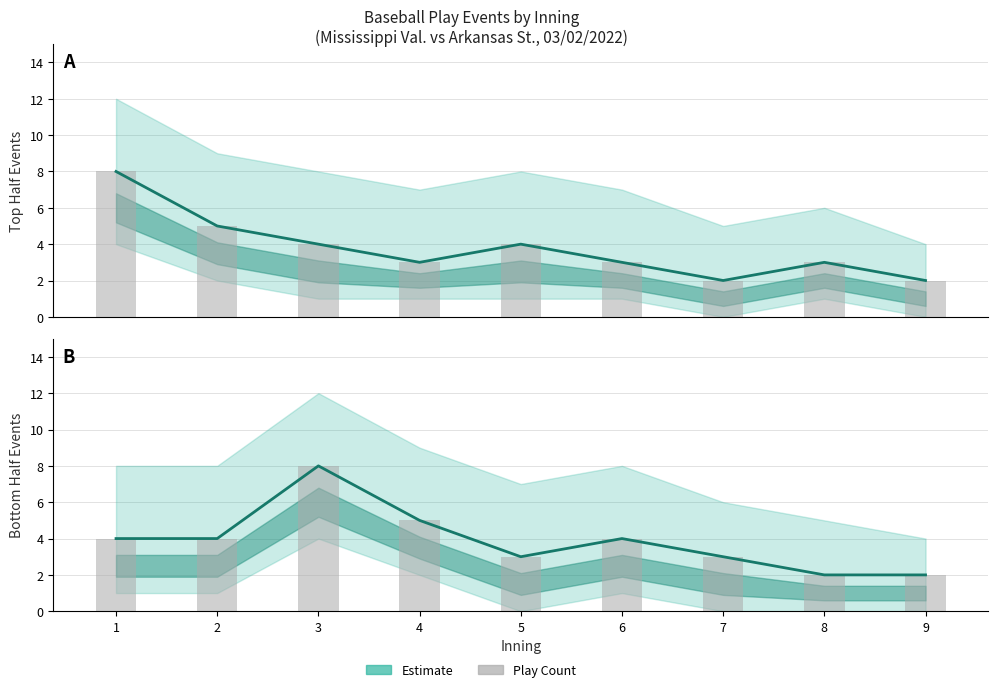

Which series has the largest total across all categories?

Play Count